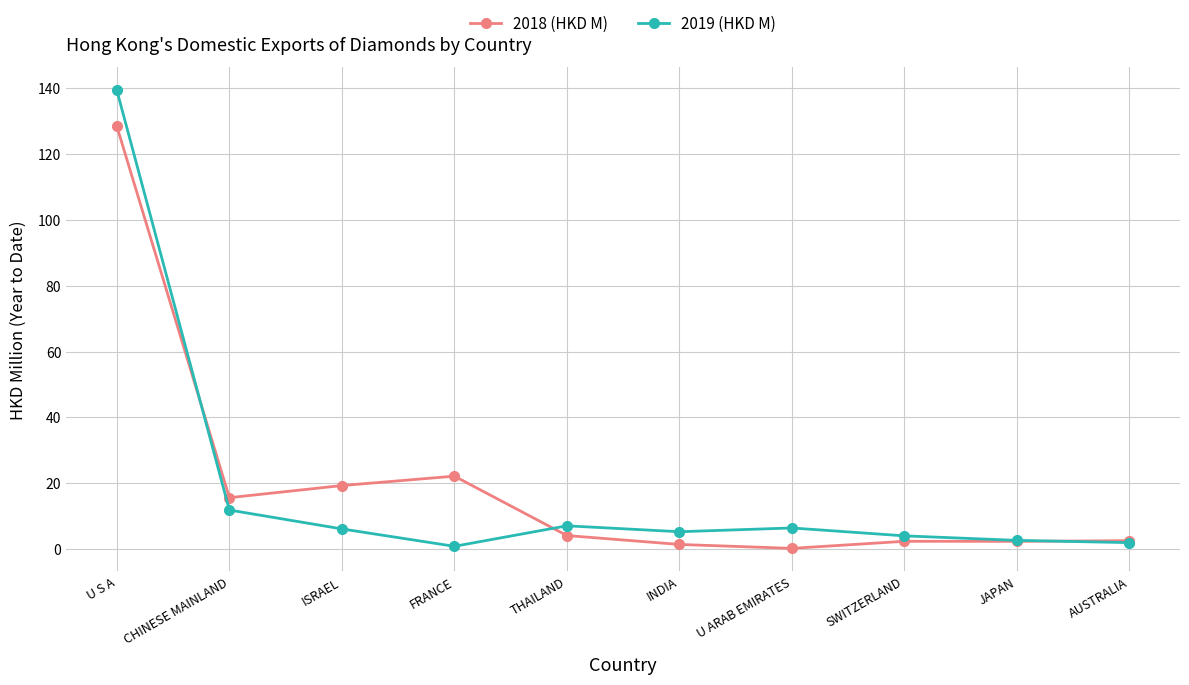

Rank the series by their maximum value, from highest to lowest.

2019 (HKD M), 2018 (HKD M)